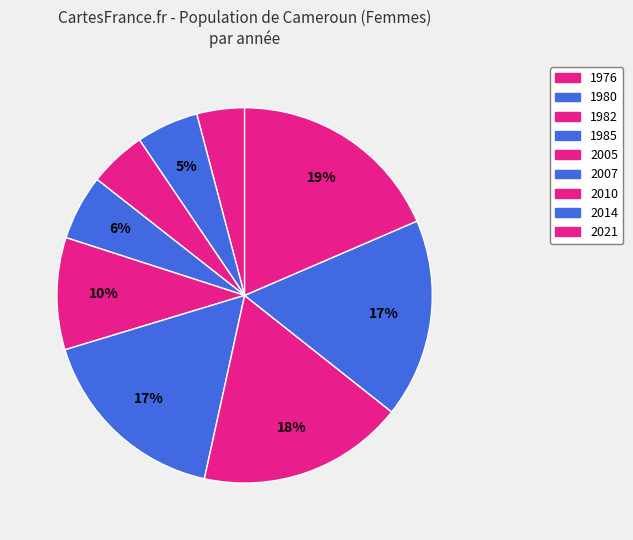

Approximately how many times larger is the value at 2014 compared to 1976?

4.2